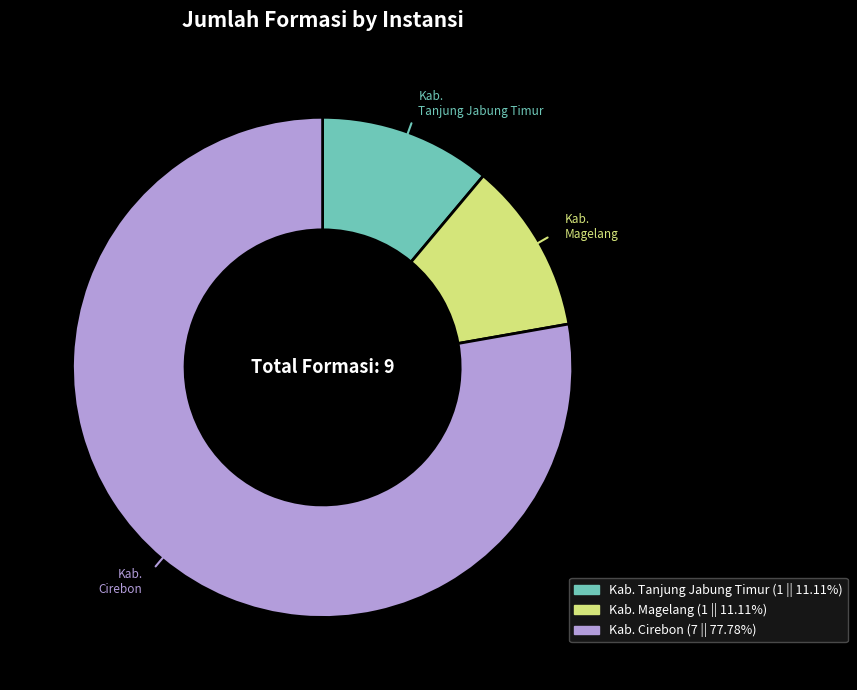

Is there any slice that represents more than half of the pie?

Yes